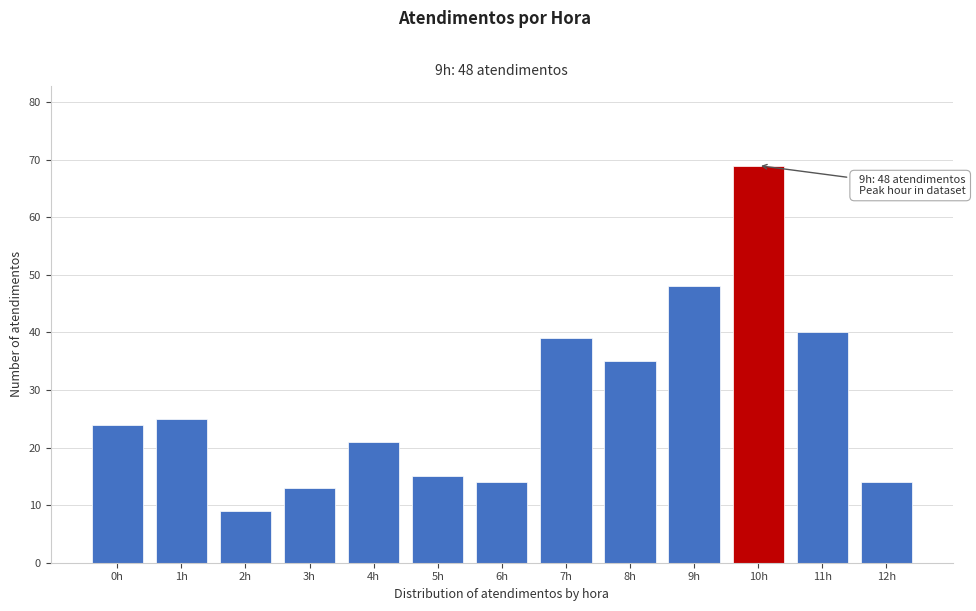

Reading left to right, extract all data points from this chart.

0h=24	1h=25	2h=9	3h=13	4h=21	5h=15	6h=14	7h=39	8h=35	9h=48	10h=69	11h=40	12h=14